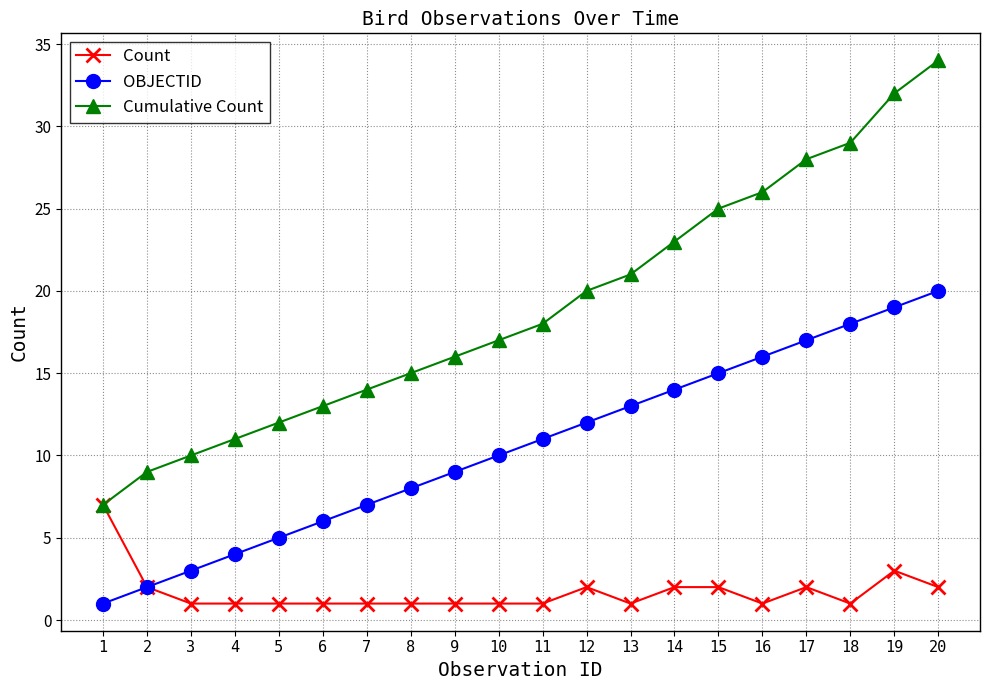

What is the highest value of the Count series?

7